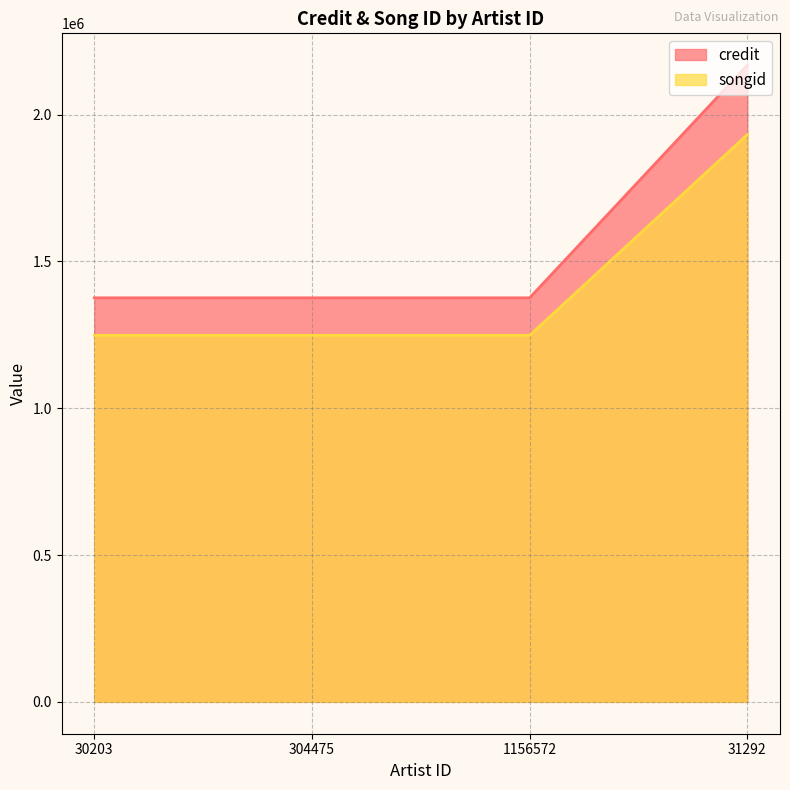

True or false: songid has a value of 738952 at 1156572.

False